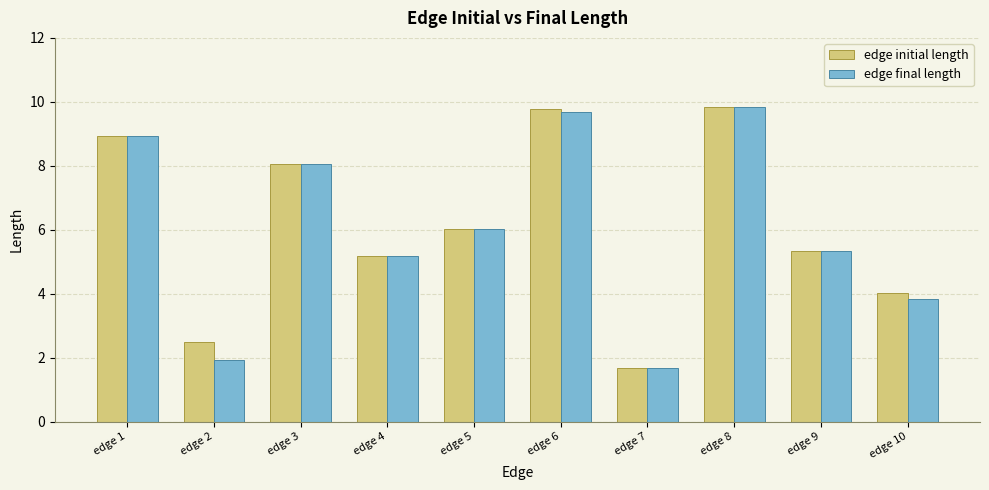

True or false: edge final length has a value of 6.0 at edge 5.

True